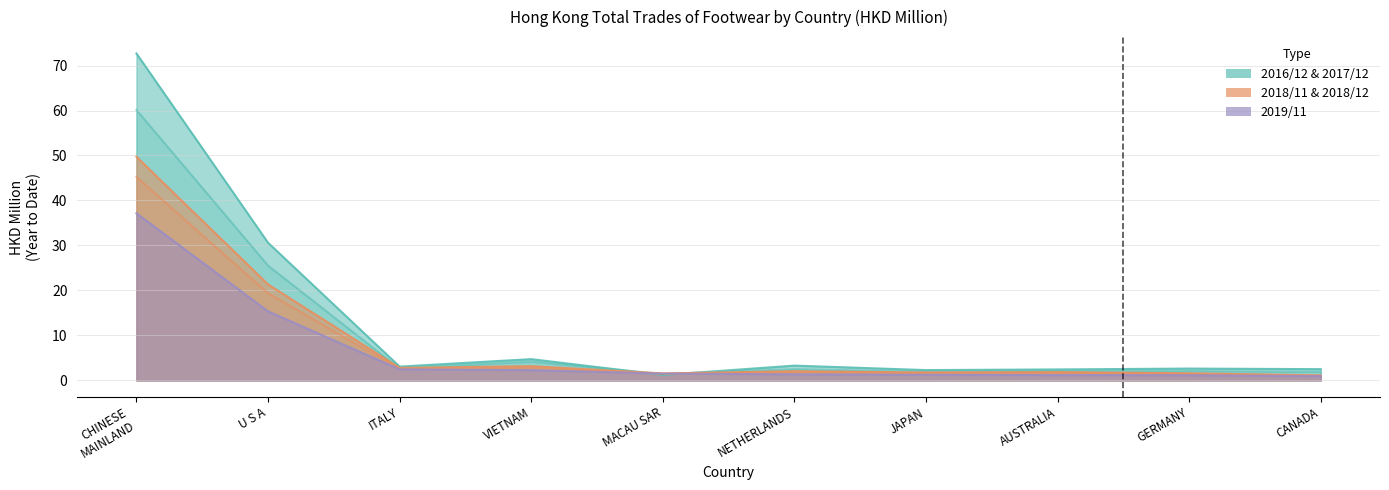

Which series changed the most between VIETNAM and GERMANY?

201712